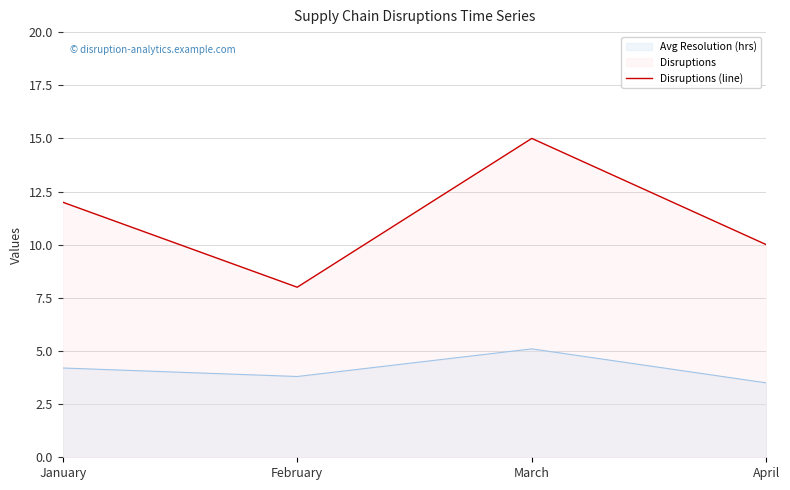

Which label corresponds to the smallest value in the chart?

April